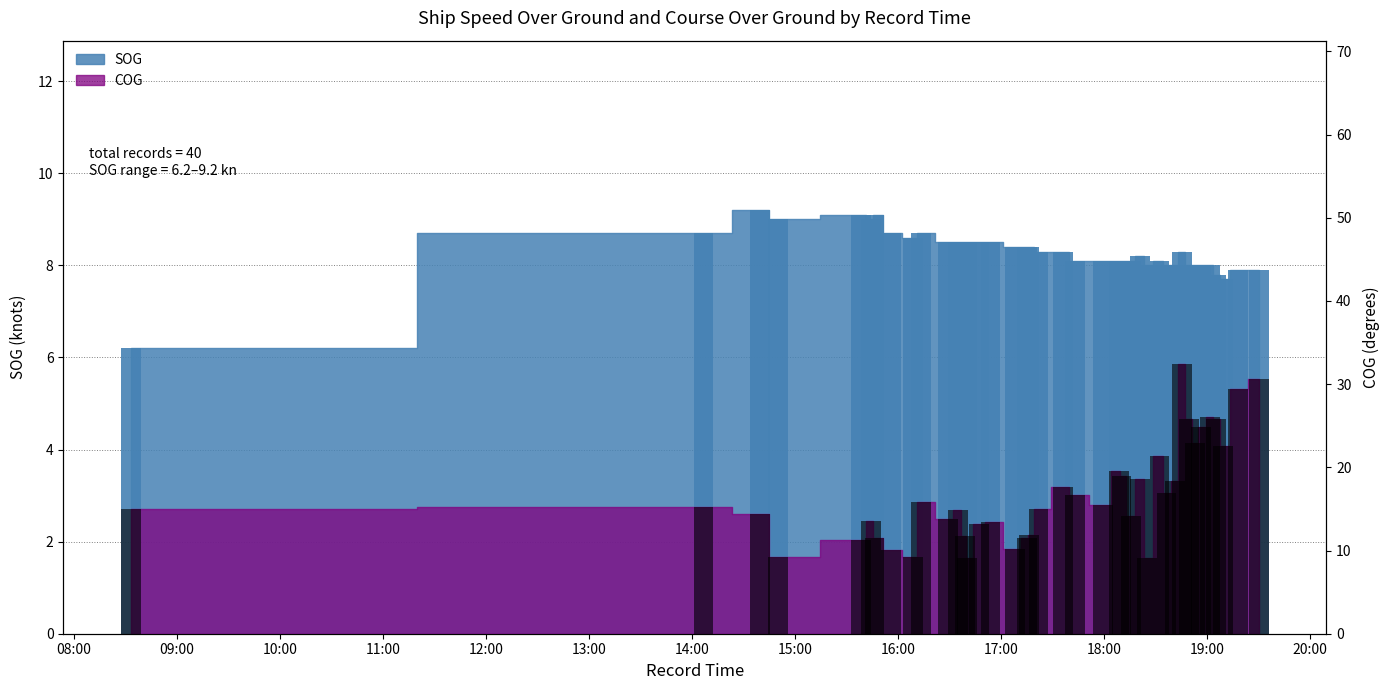

At which category is the sum across all series the highest?

2024-04-16 18:45:32